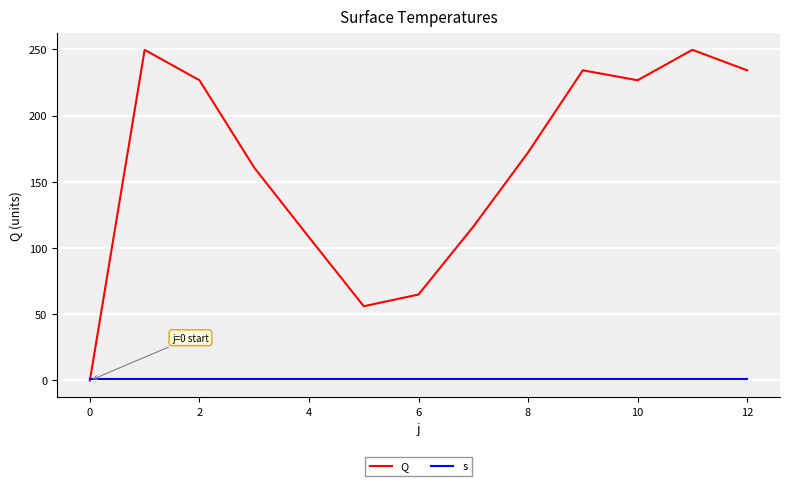

Which series has the widest spread of values?

Q